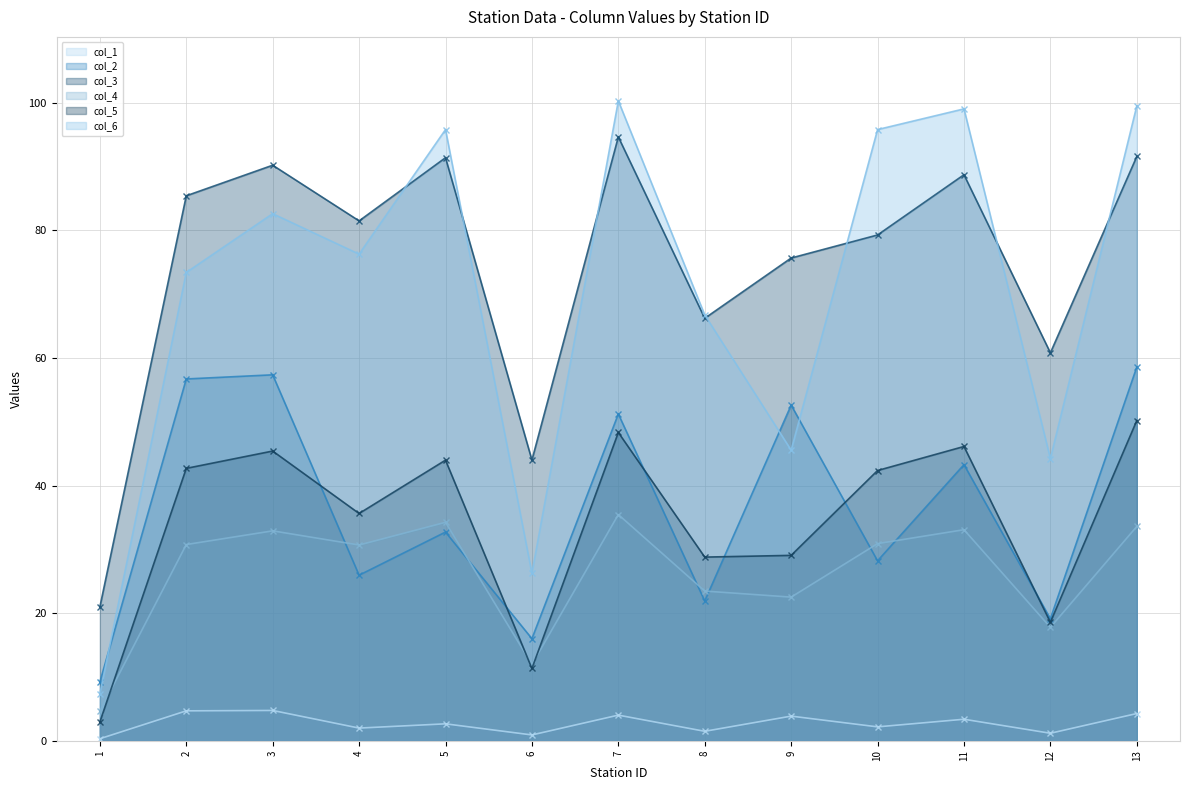

How many values in the col_3 series exceed 81?

7